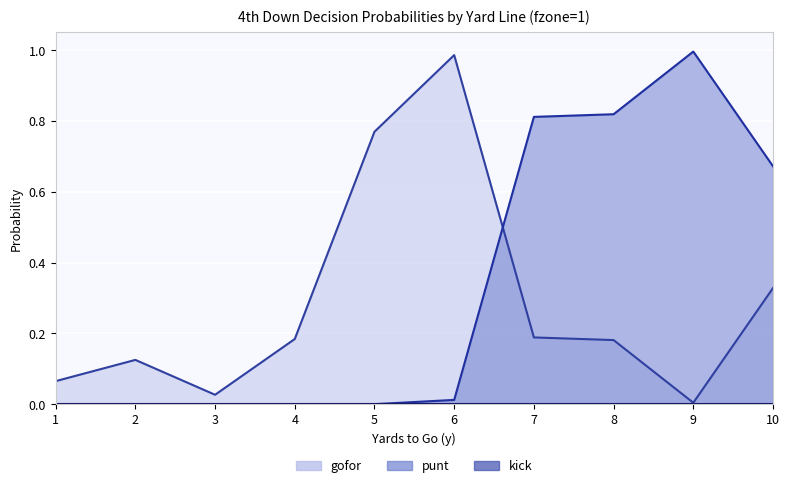

Which series ends up on top after the final intersection of punt and gofor?

punt